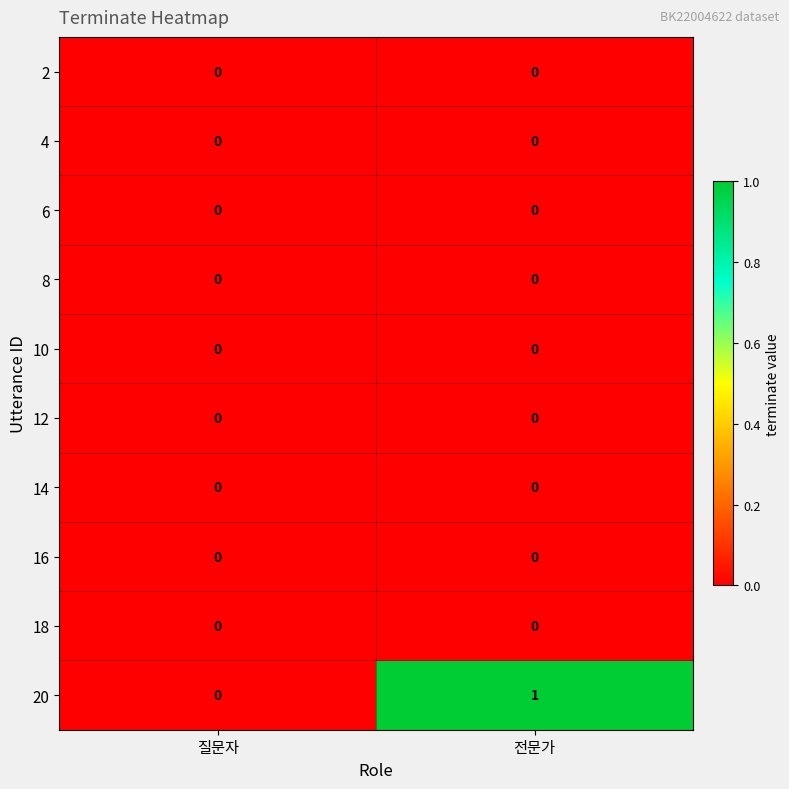

Which label corresponds to the largest value in the chart?

전문가